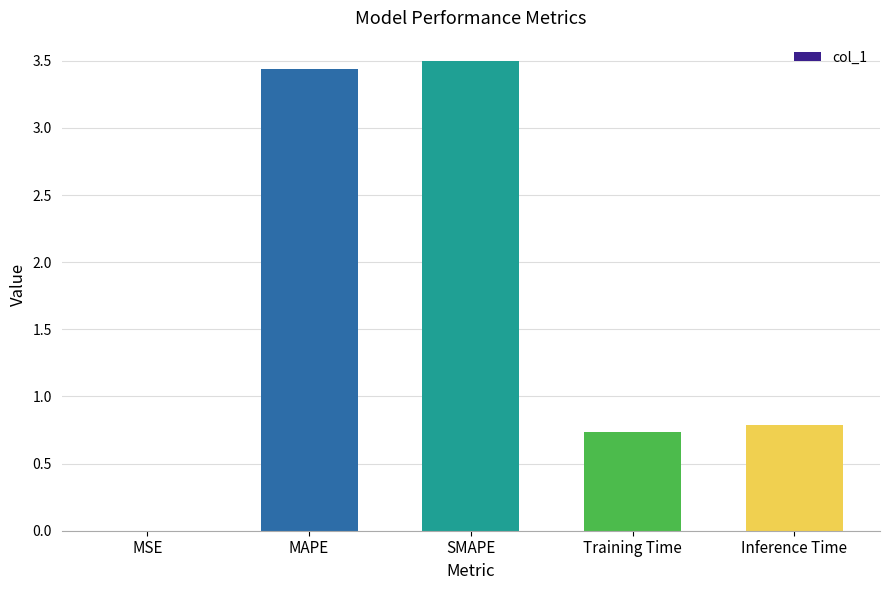

What value does the data have at Training Time?

0.7